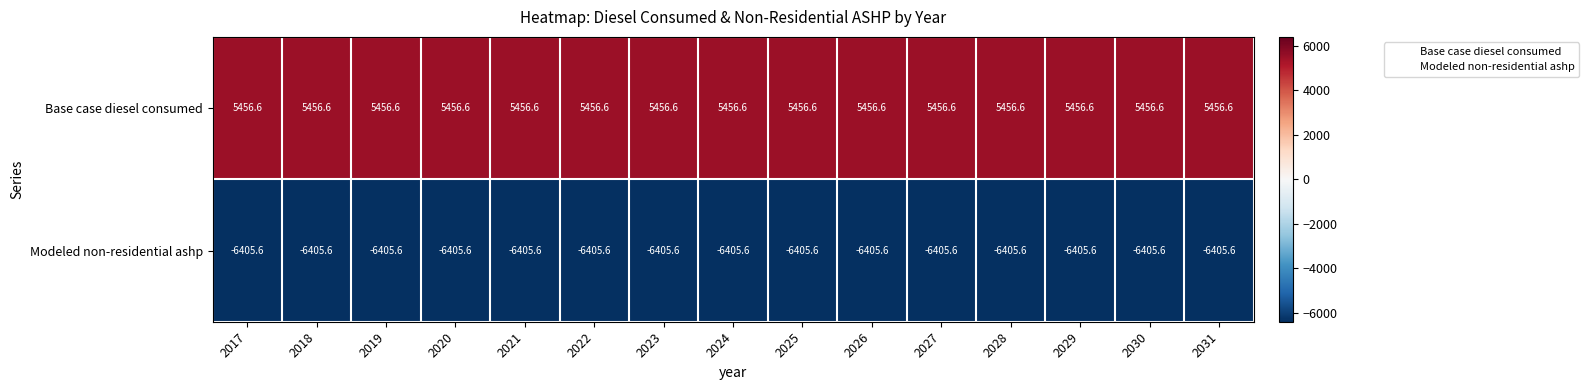

Rank the series at 2029 from lowest to highest value.

Modeled non-residential ashp, Base case diesel consumed